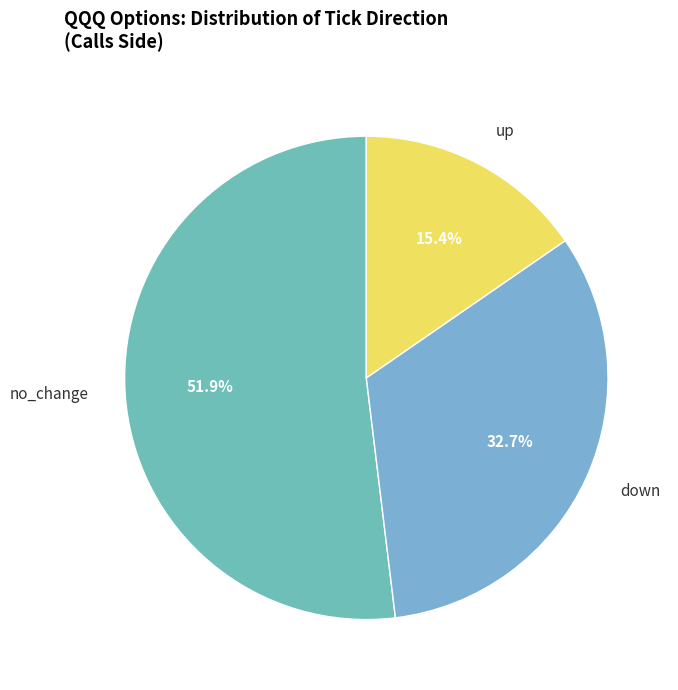

What is the majority slice?

no_change